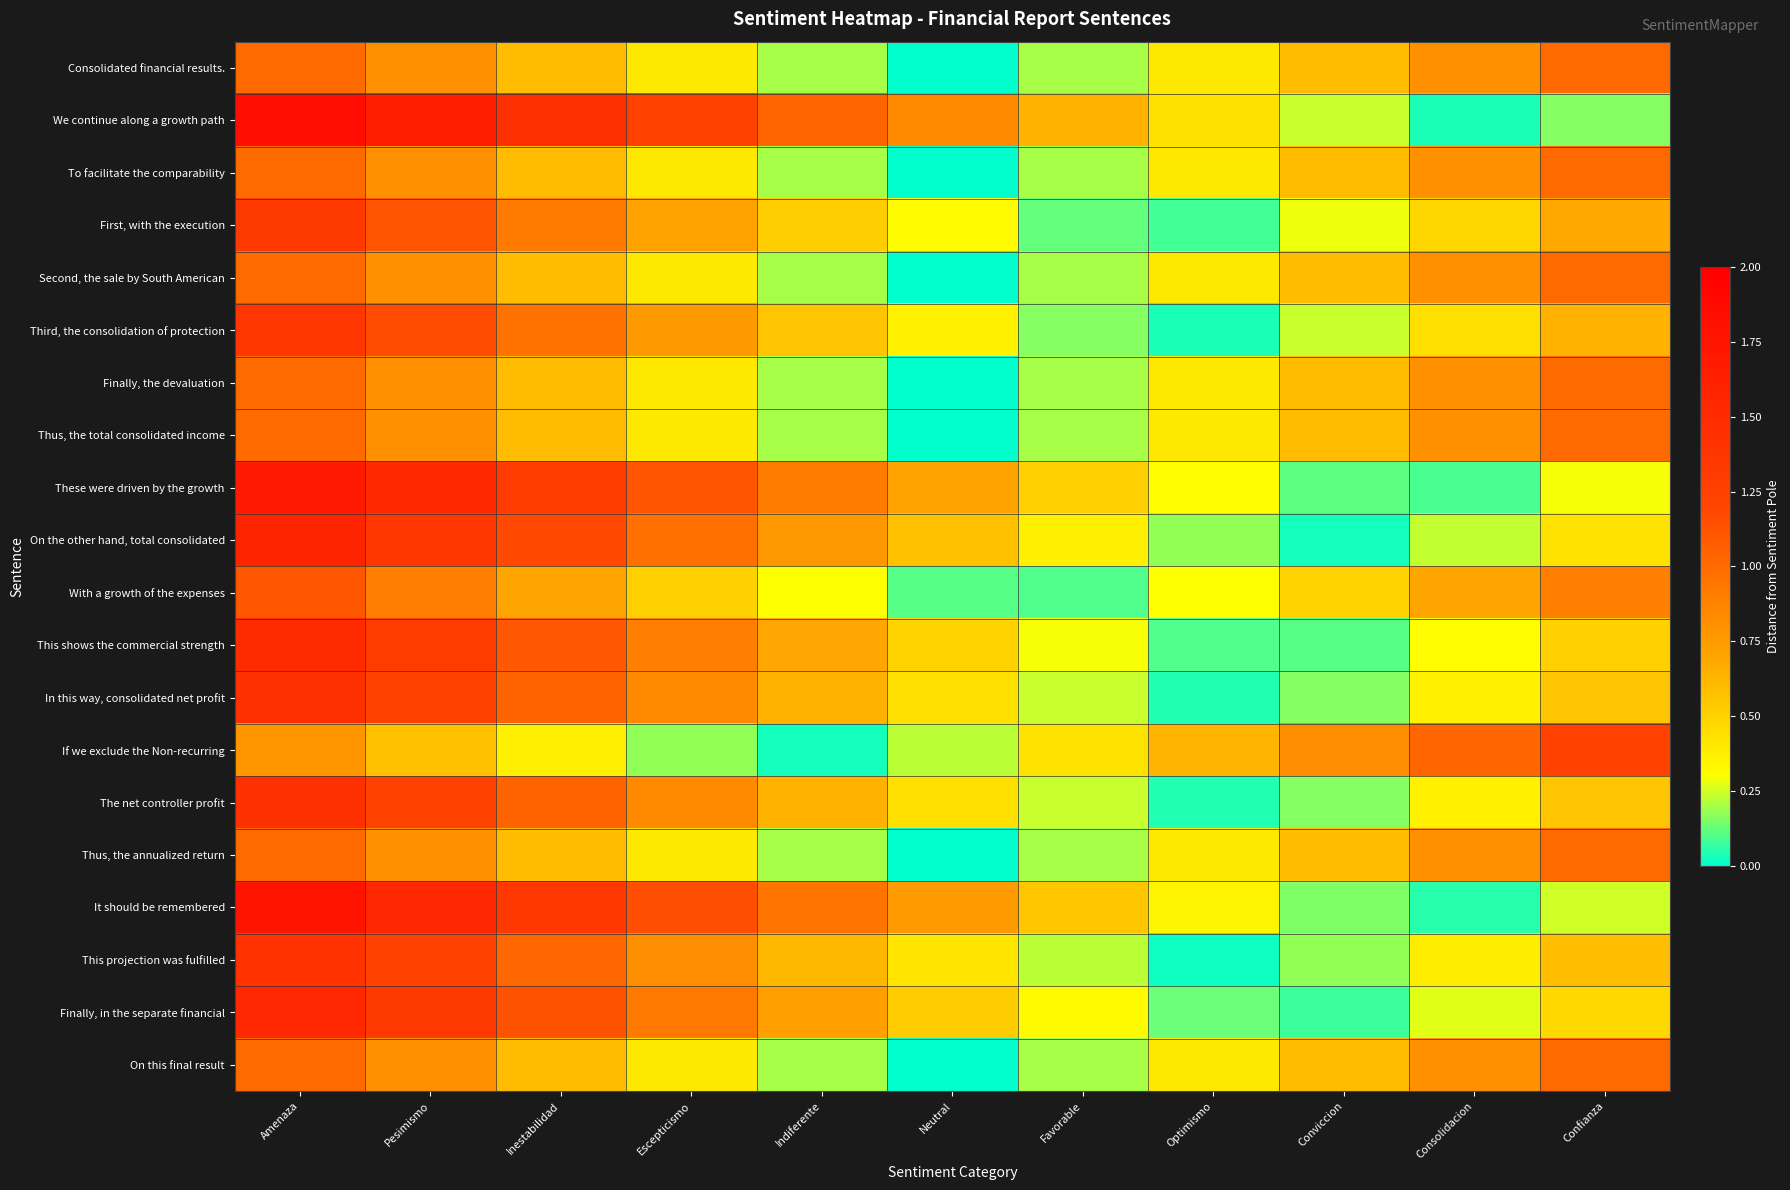

At which category does the chart reach its peak across all series?

Amenaza